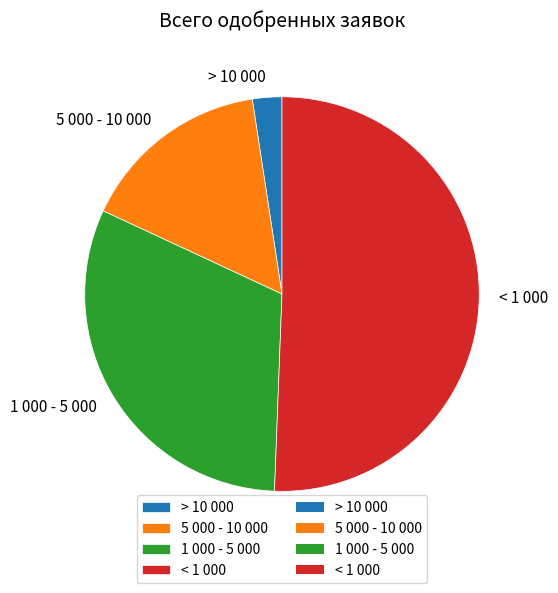

Is the sum of 5 000 - 10 000 and > 10 000 greater than half?

No